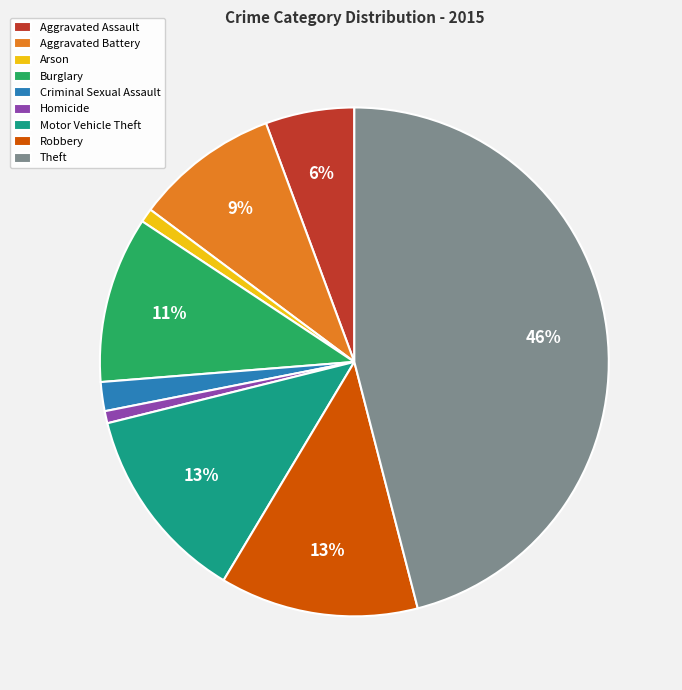

The Motor Vehicle Theft slice represents 13% of the pie. True or false?

True